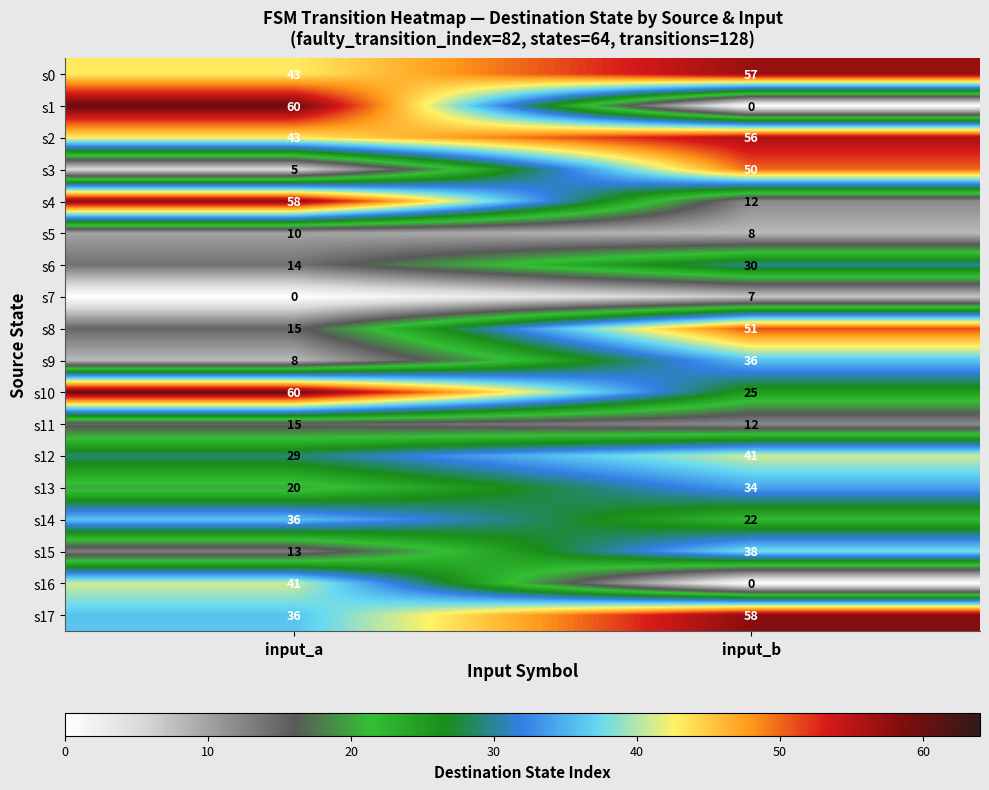

What value does the s0 series have at input_a, to the nearest 10?

40